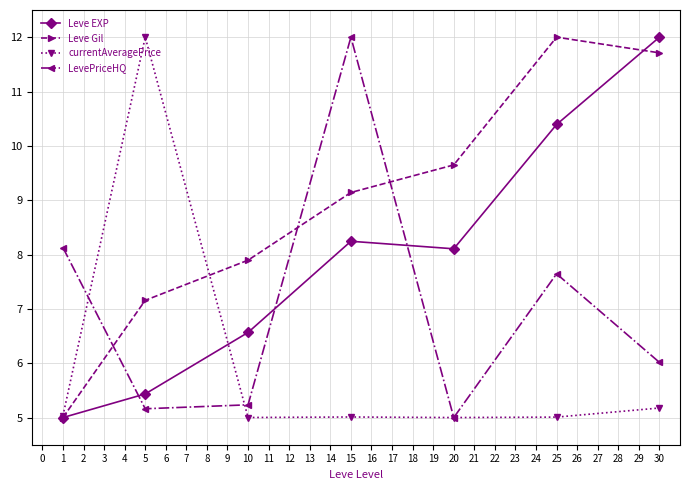

What is the value of the Leve Gil point at the 7th from the left?

11.7